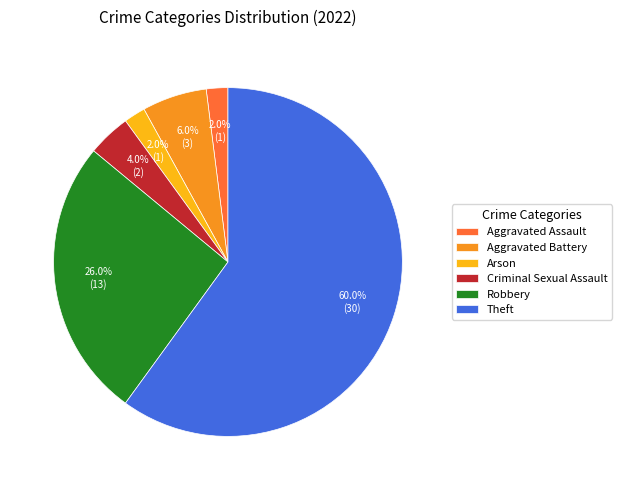

Which slice represents more than half of the pie?

Theft